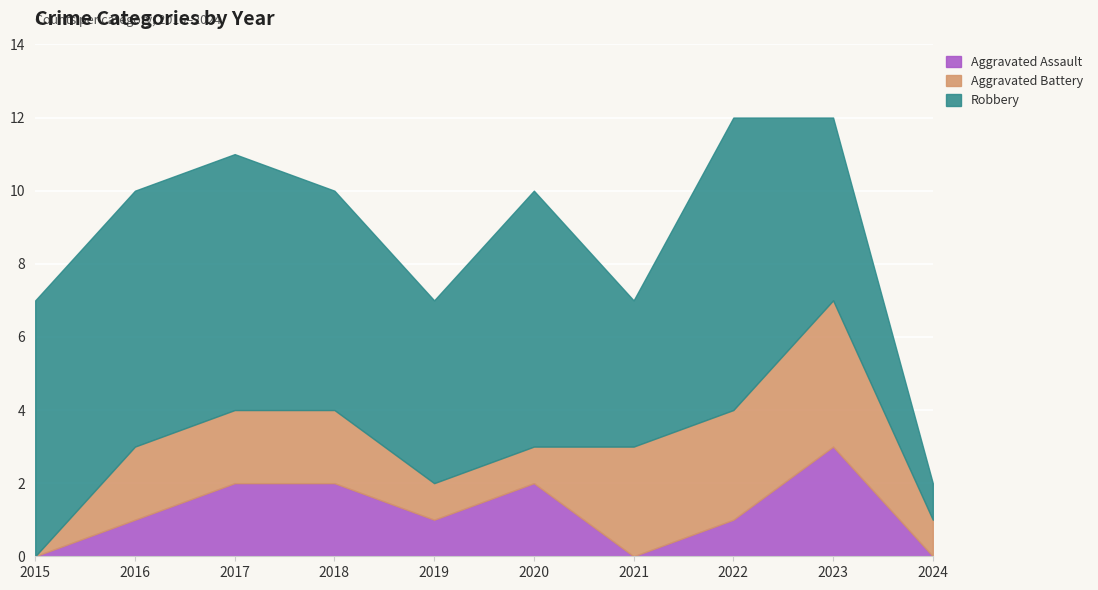

True or false: Aggravated Battery has a value of 0 at 2019.

False